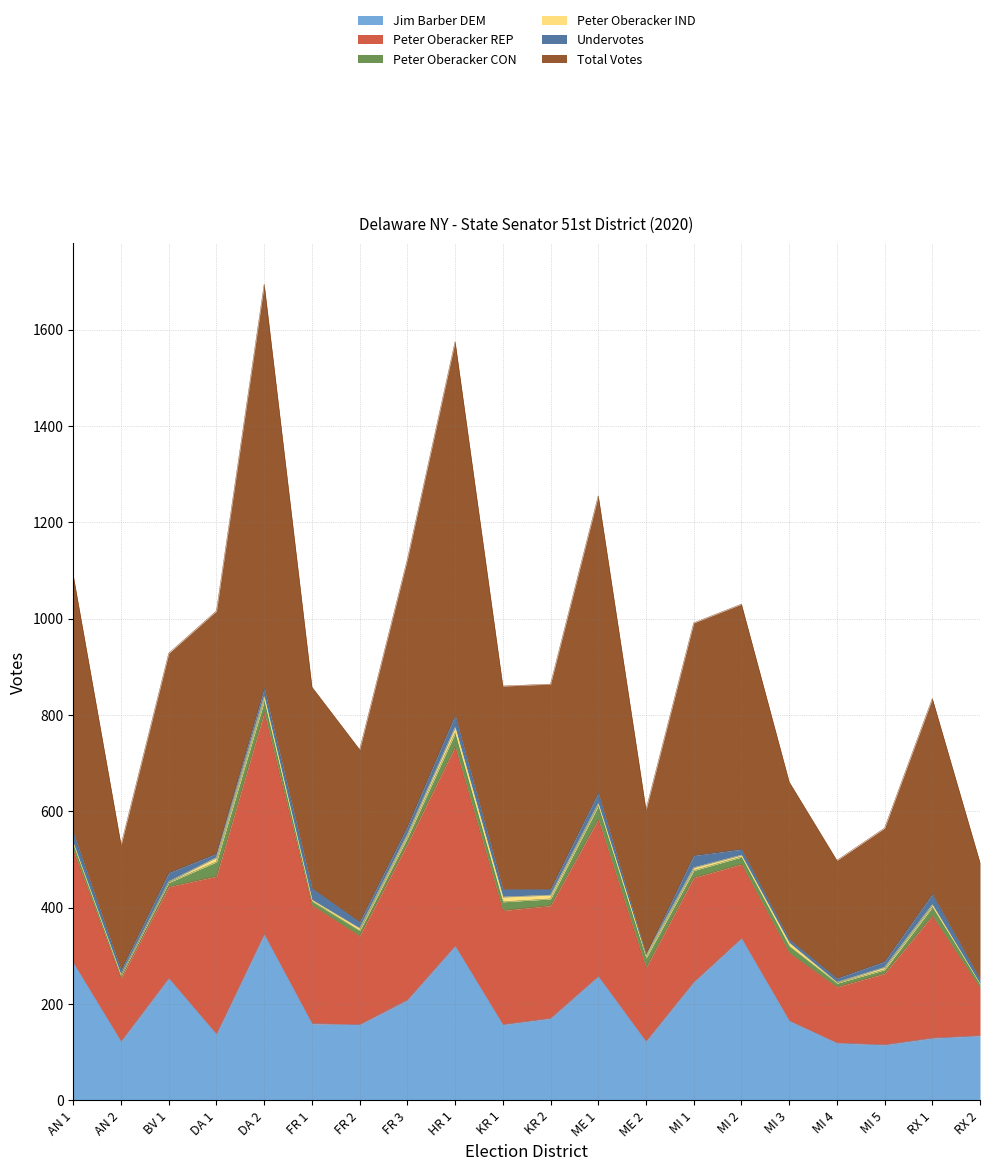

Reading left to right, list all the values displayed in this chart.

Jim Barber DEM: 285	122	253	137	344	159	157	208	320	157	170	257	122	245	336	165	119	115	129	134
Peter Oberacker REP: 233	131	190	328	461	246	184	324	414	237	234	326	153	217	154	141	116	148	254	99
Peter Oberacker CON: 13	5	9	30	24	8	11	13	28	18	14	28	20	15	15	14	8	8	18	8
Peter Oberacker IND: 3	2	2	9	9	3	5	7	12	10	8	5	6	6	4	7	2	5	5	1
Undervotes: 21	10	18	8	17	24	13	16	25	16	12	22	1	25	12	7	8	12	22	9
Total Votes: 534	260	456	504	839	418	358	555	776	422	426	617	301	483	509	327	245	277	406	242